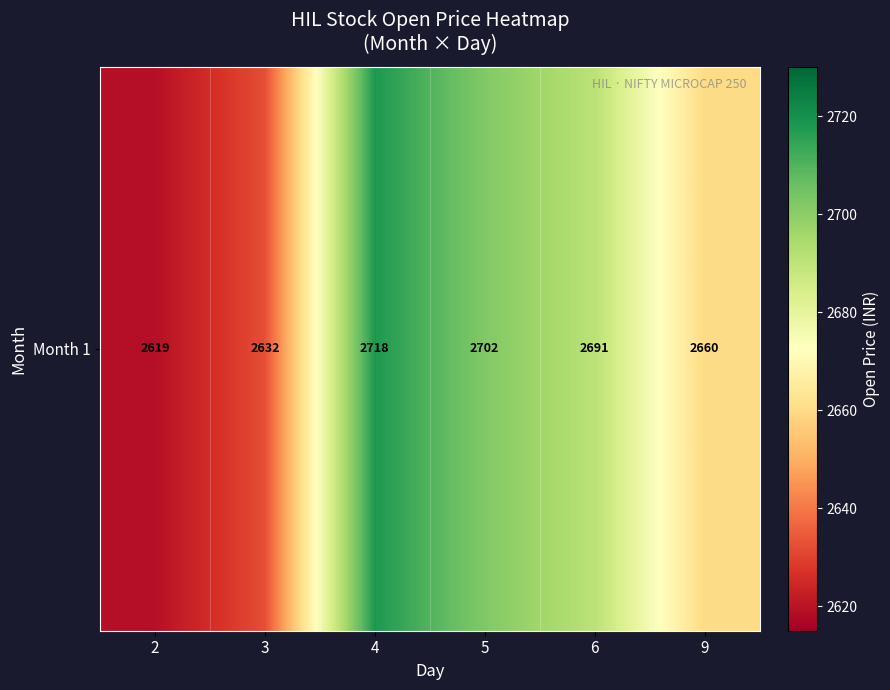

Reading left to right, transcribe all the data shown in this chart.

2=2619.0	3=2632.3	4=2718.1	5=2702.0	6=2690.8	9=2660.0